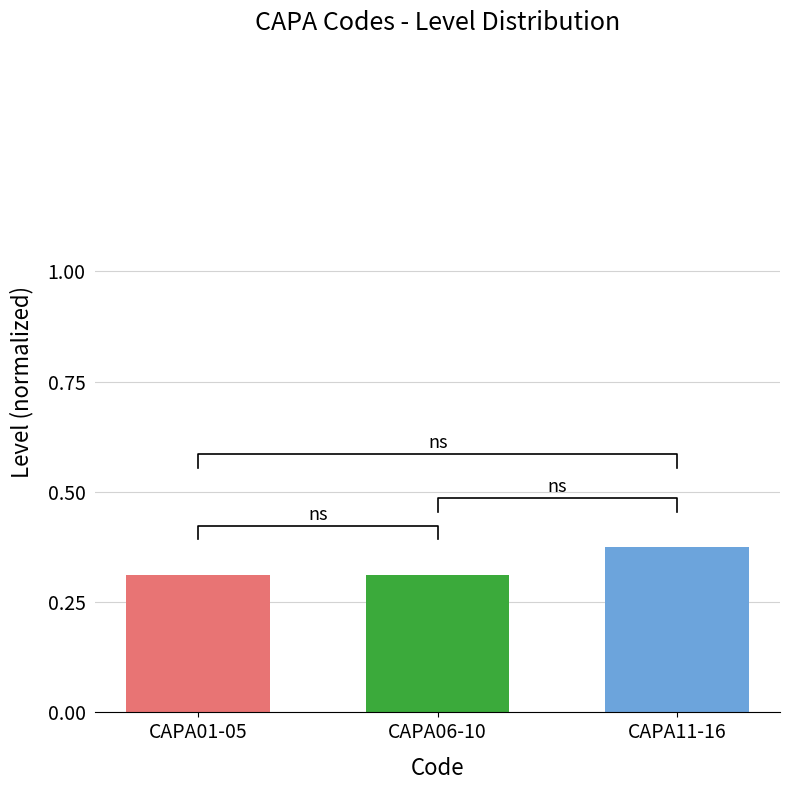

What is the value of the 3rd bar from the left?

0.4